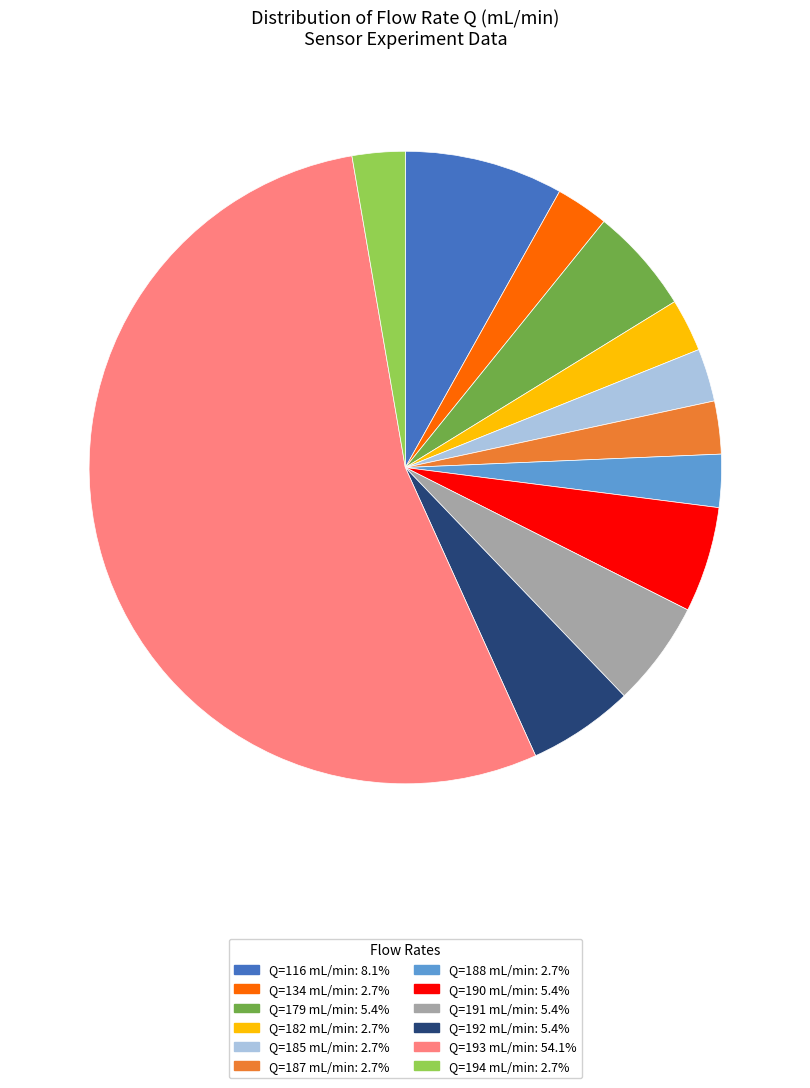

Does Q=190 mL/min: 5.4% account for over 50% of the chart?

No